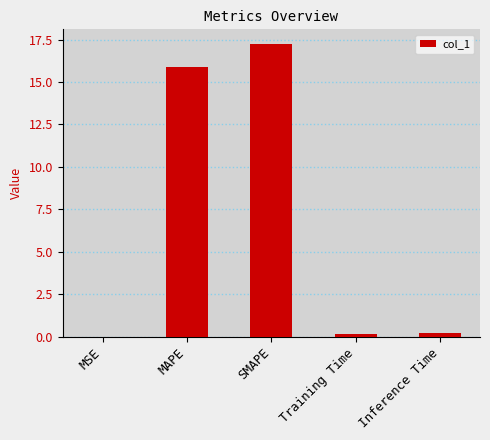

Which has a higher value, SMAPE or Inference Time?

SMAPE